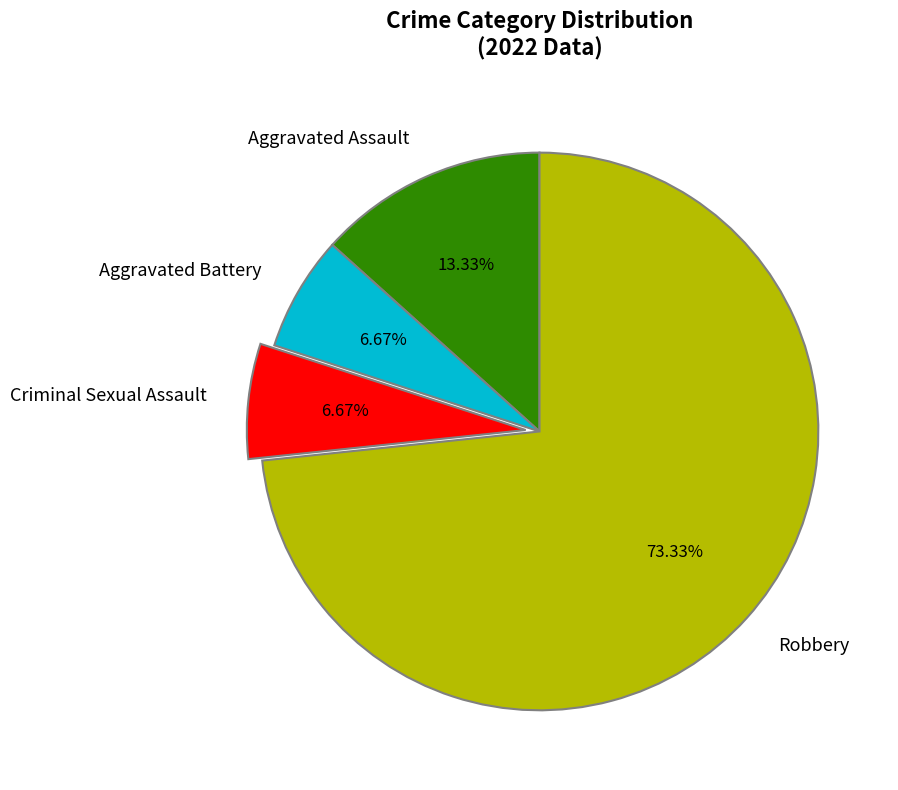

True or false: Aggravated Assault accounts for 13% of the total.

True